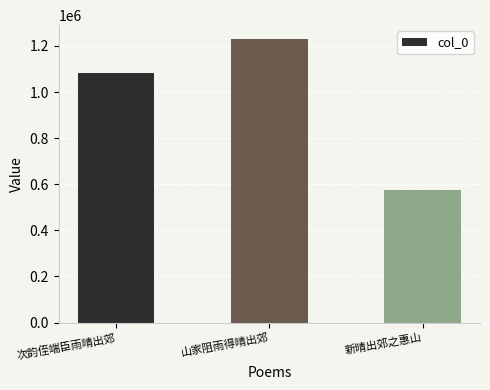

What is the approximate value at 山家阻雨得晴出郊?

1228595